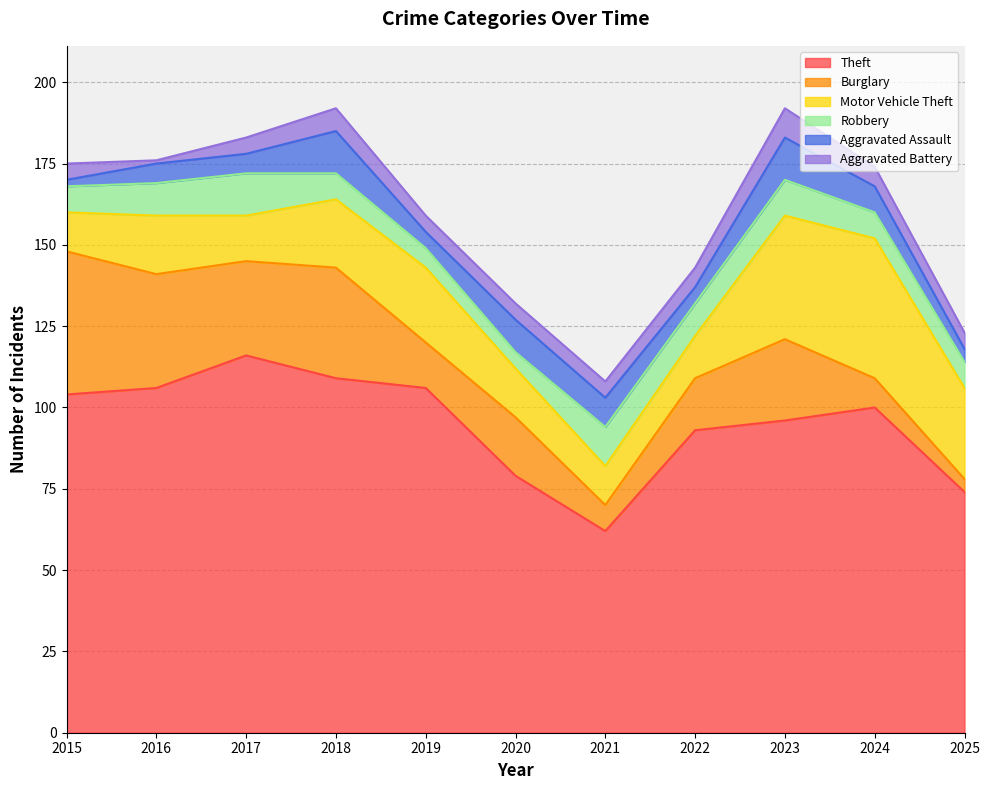

What is the value of the Motor Vehicle Theft point at the 8th from the left?

13